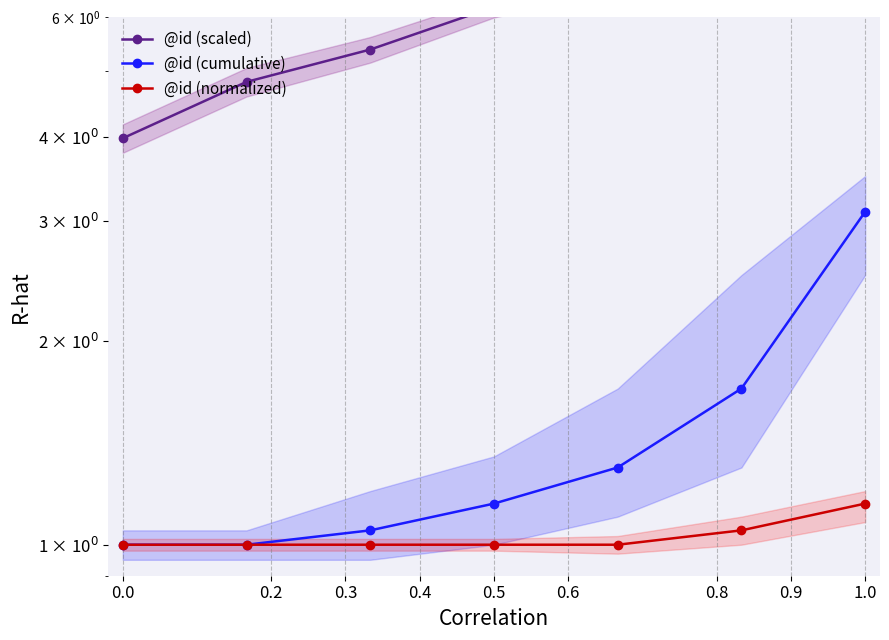

True or false: @id (scaled) and @id (normalized) cross at least once.

False